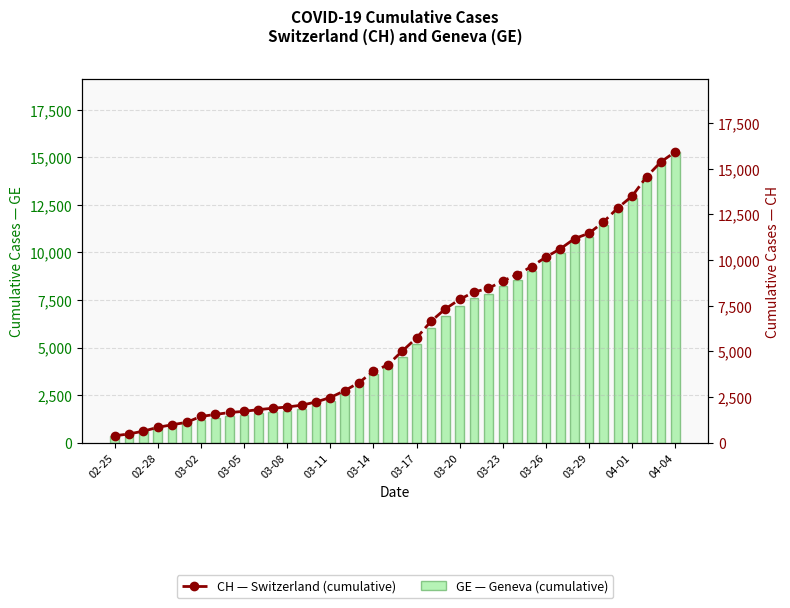

Which series has the widest spread of values?

CH (Switzerland)